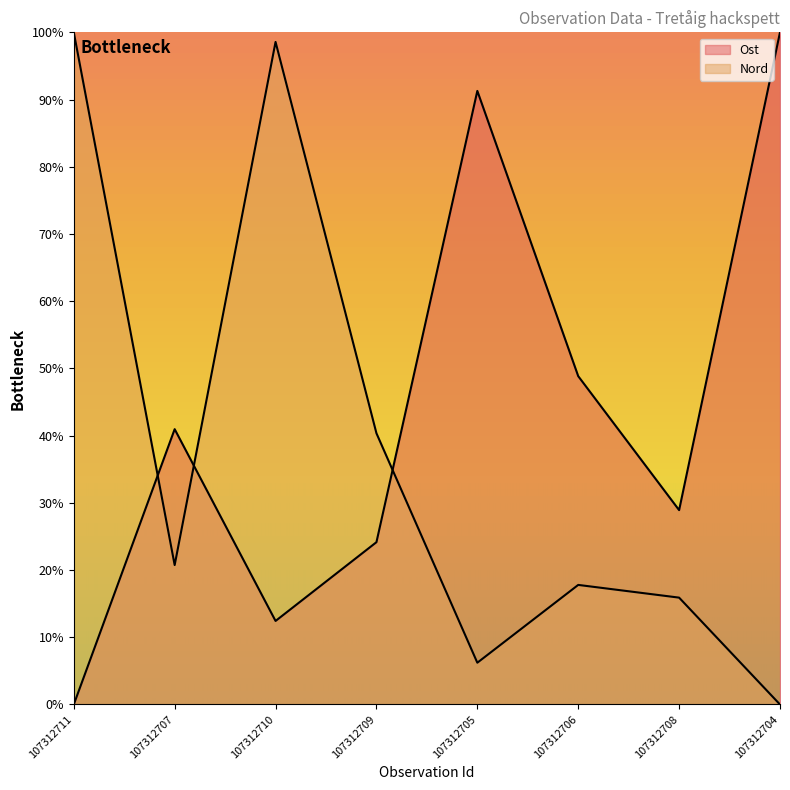

Reading right to left, transcribe all the data shown in this chart.

Ost: 107312704=100.0	107312708=28.9	107312706=48.8	107312705=91.3	107312709=24.1	107312710=12.4	107312707=41.0	107312711=0.0
Nord: 107312704=0.0	107312708=15.9	107312706=17.8	107312705=6.2	107312709=40.4	107312710=98.6	107312707=20.7	107312711=100.0